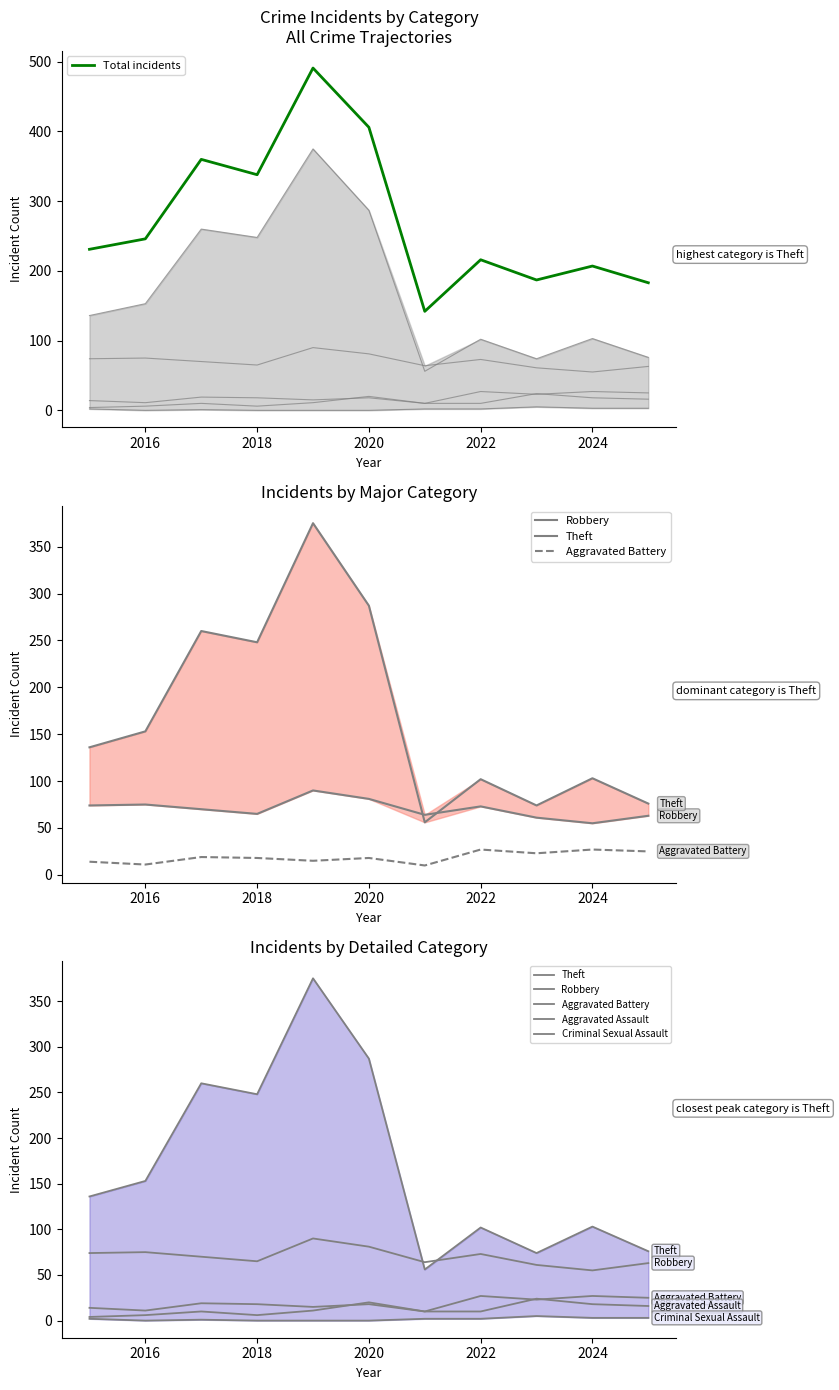

What is the difference between the maximum and minimum values in the Aggravated Assault series?

20